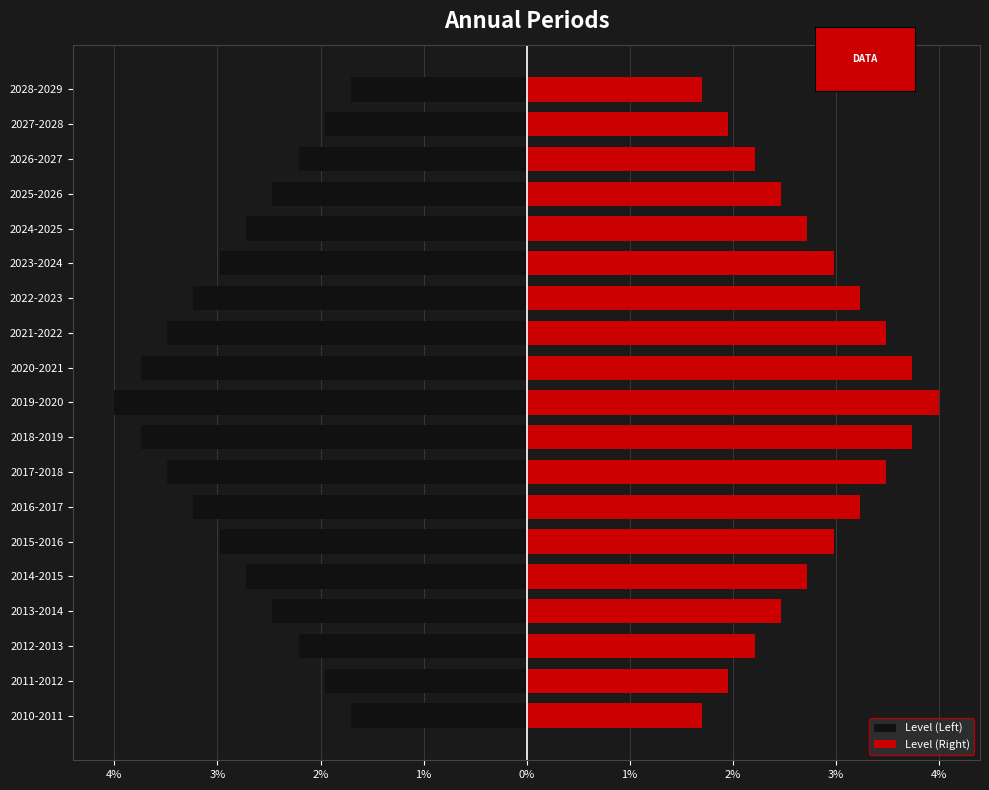

At 2024-2025, list the series in order from smallest to largest.

Level (Left), Level (Right)